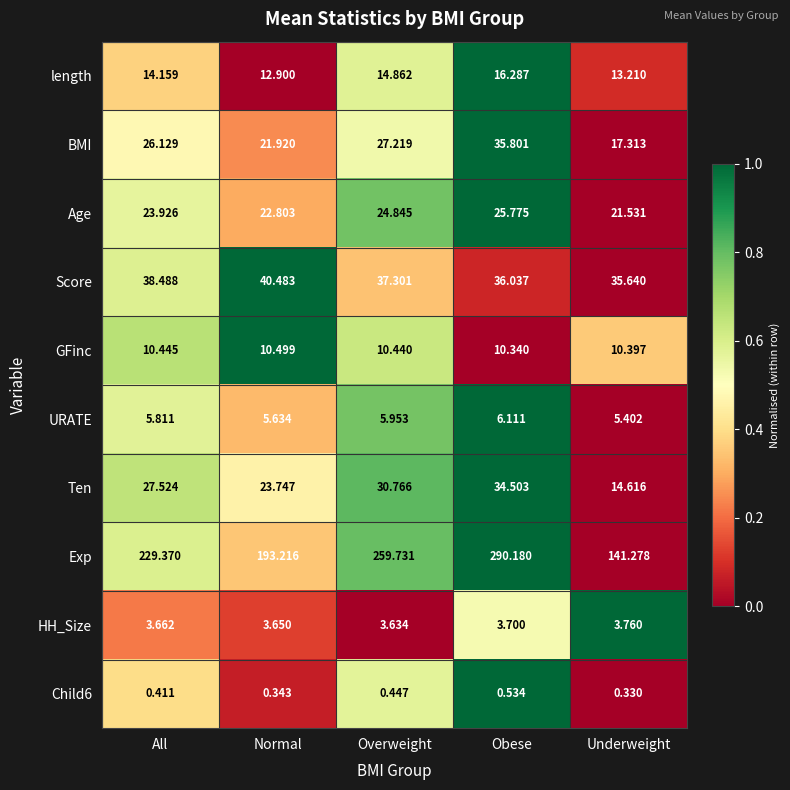

Which series has the widest spread of values?

Exp